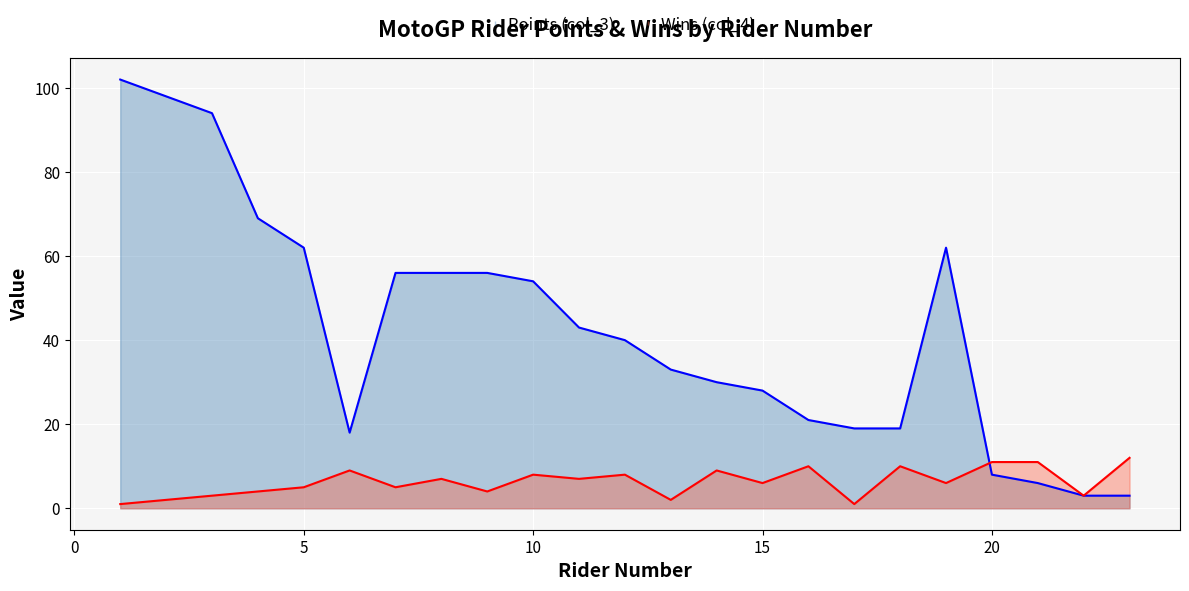

Which series has the widest spread of values?

Points (col_3)